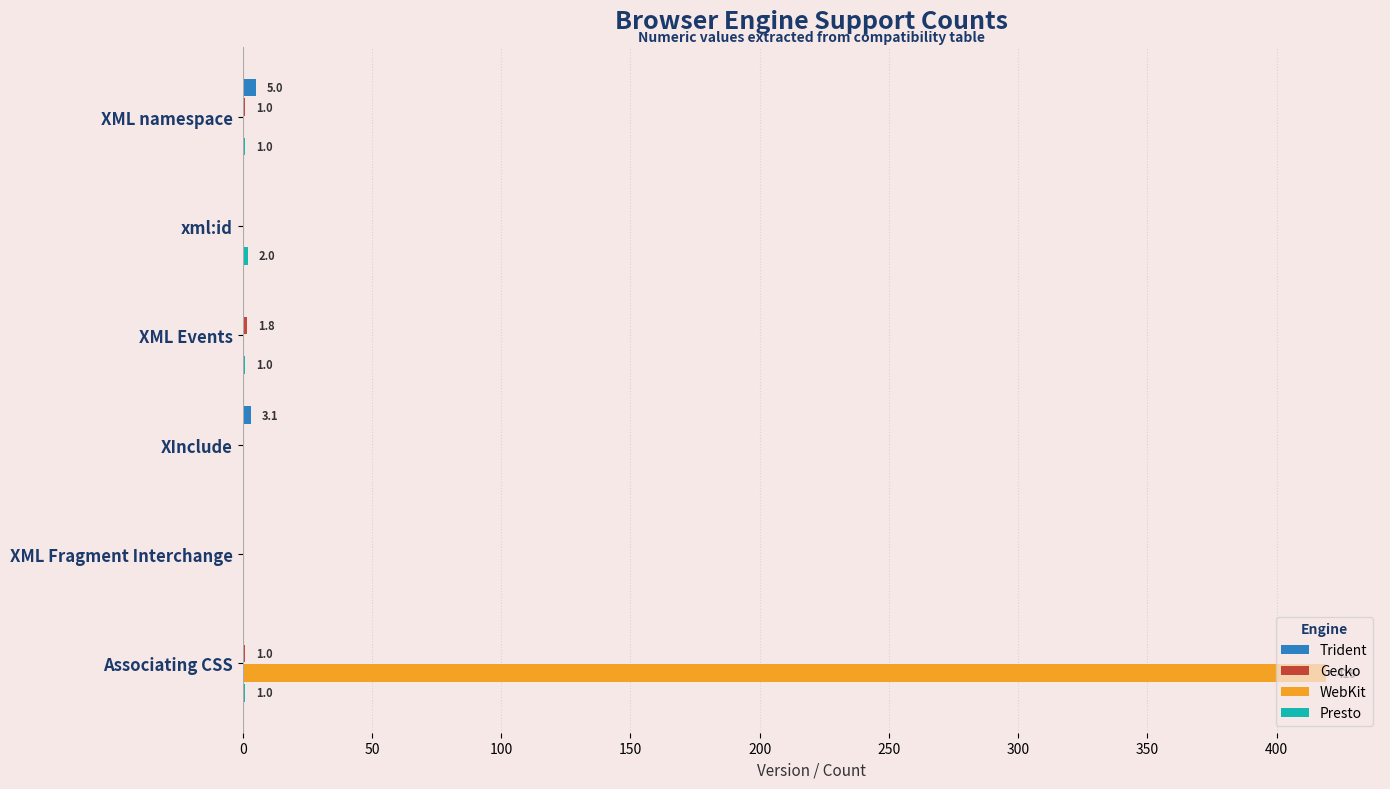

Which series changed the most between XML Fragment Interchange and Associating CSS?

WebKit